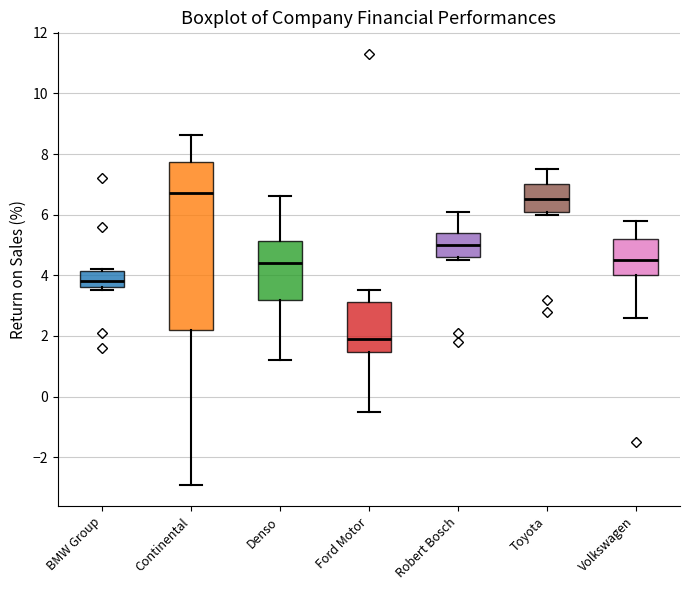

Comparing the boxes themselves (not the whiskers), which one is the tallest?

Continental